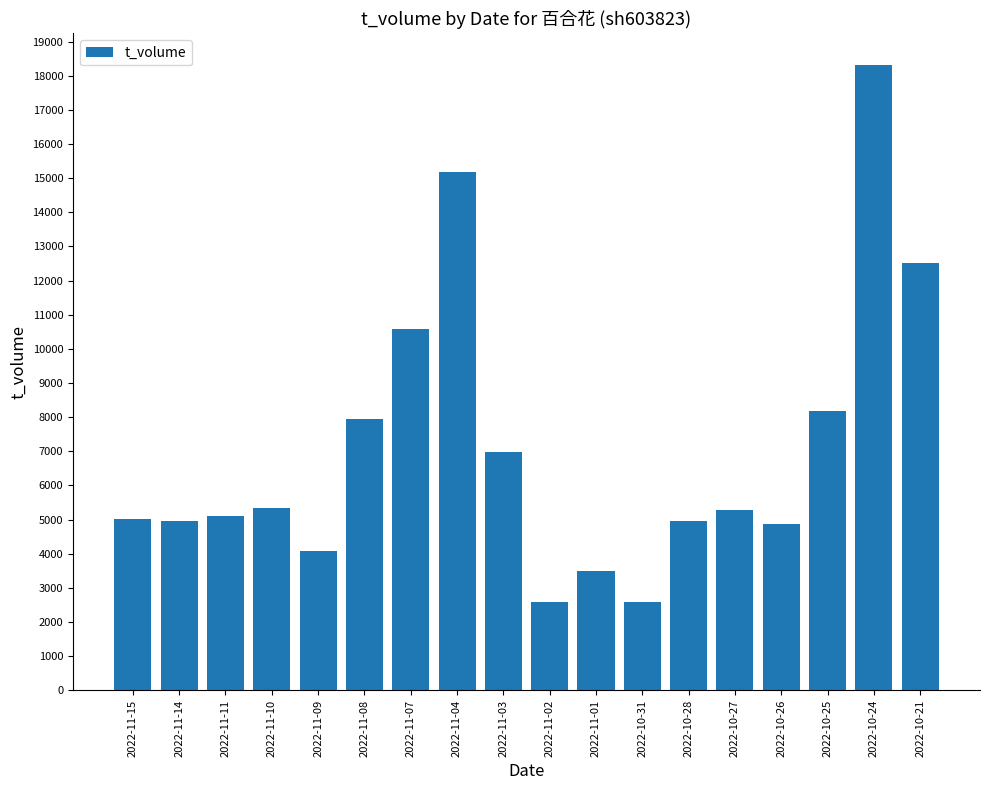

The value at 2022-10-24 is 11607. True or false?

False